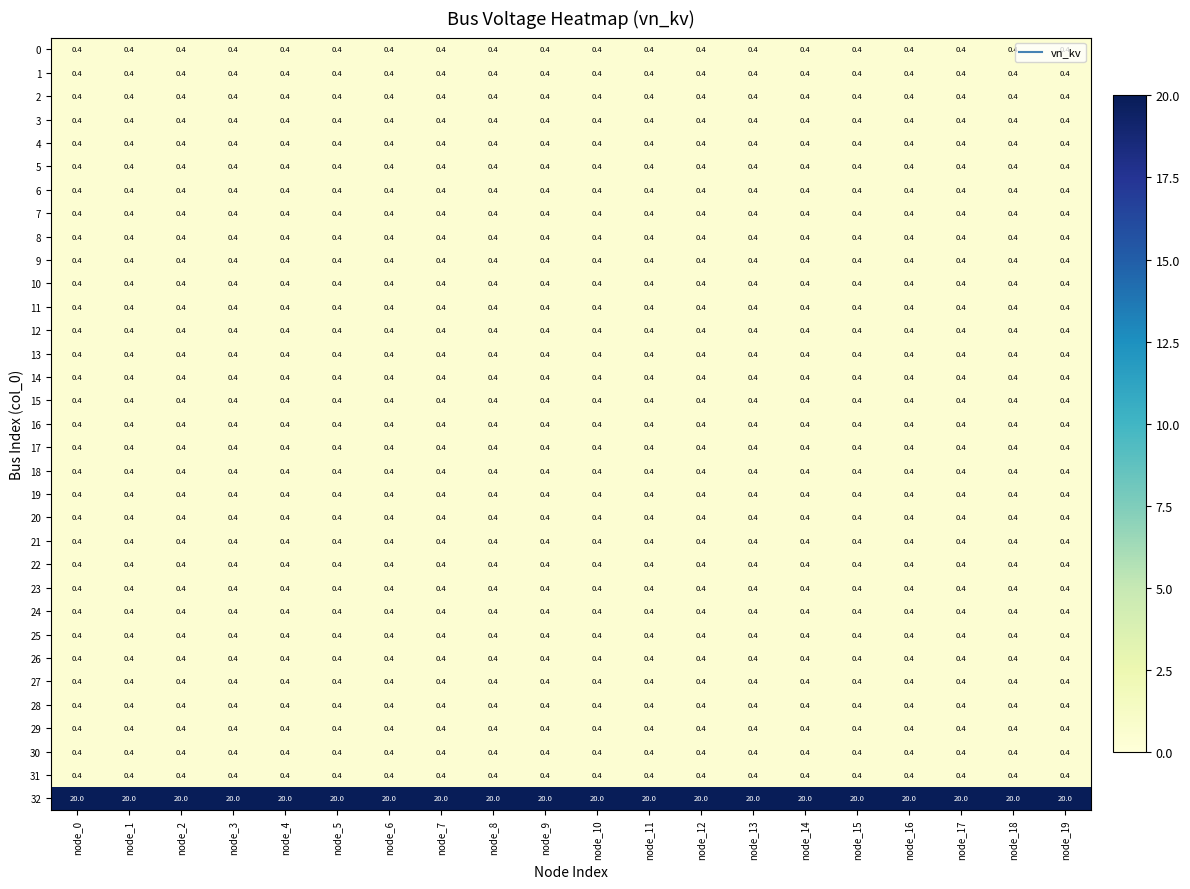

The value of 4 at node_6 is 0.4. True or false?

True